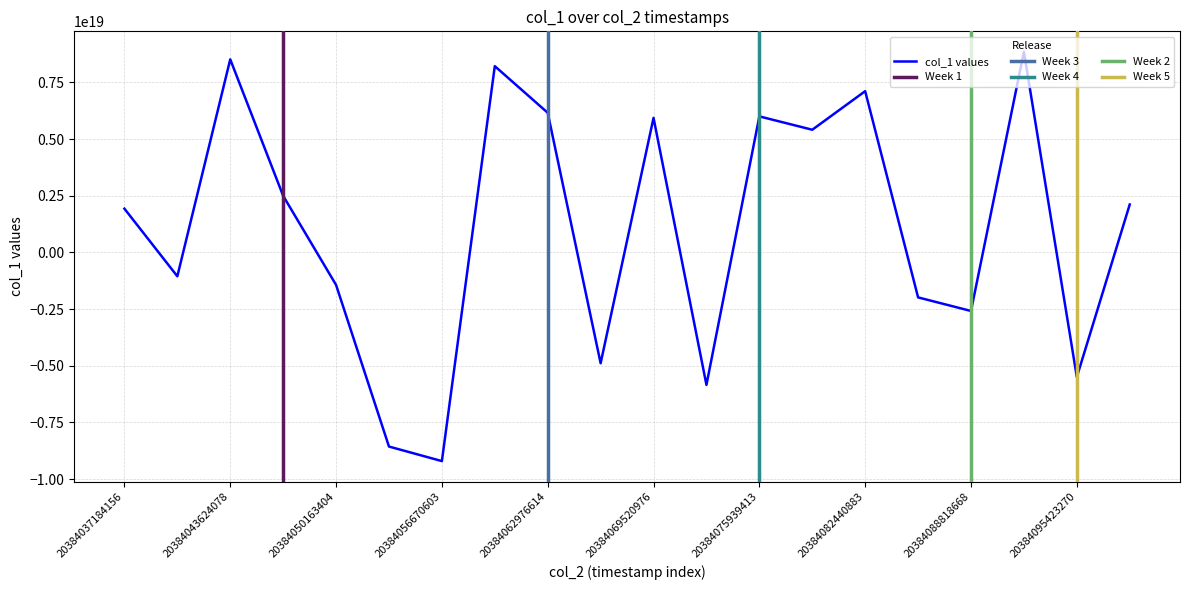

What is the difference between the values at 20384069520976 and 20384095423270?

11435558800168255488